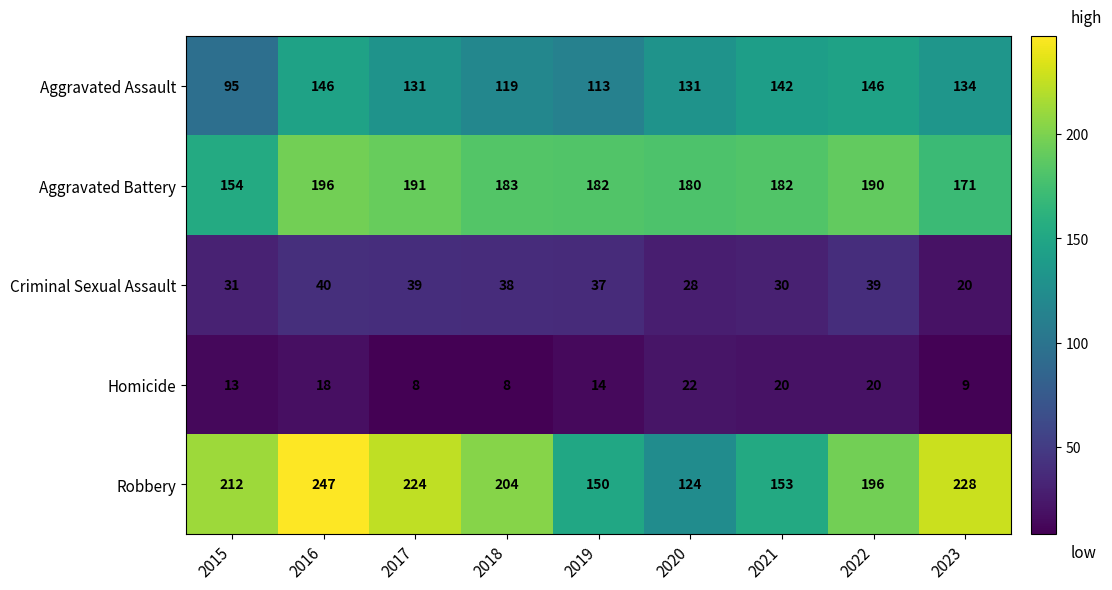

At which label is Criminal Sexual Assault closest to 30?

2021